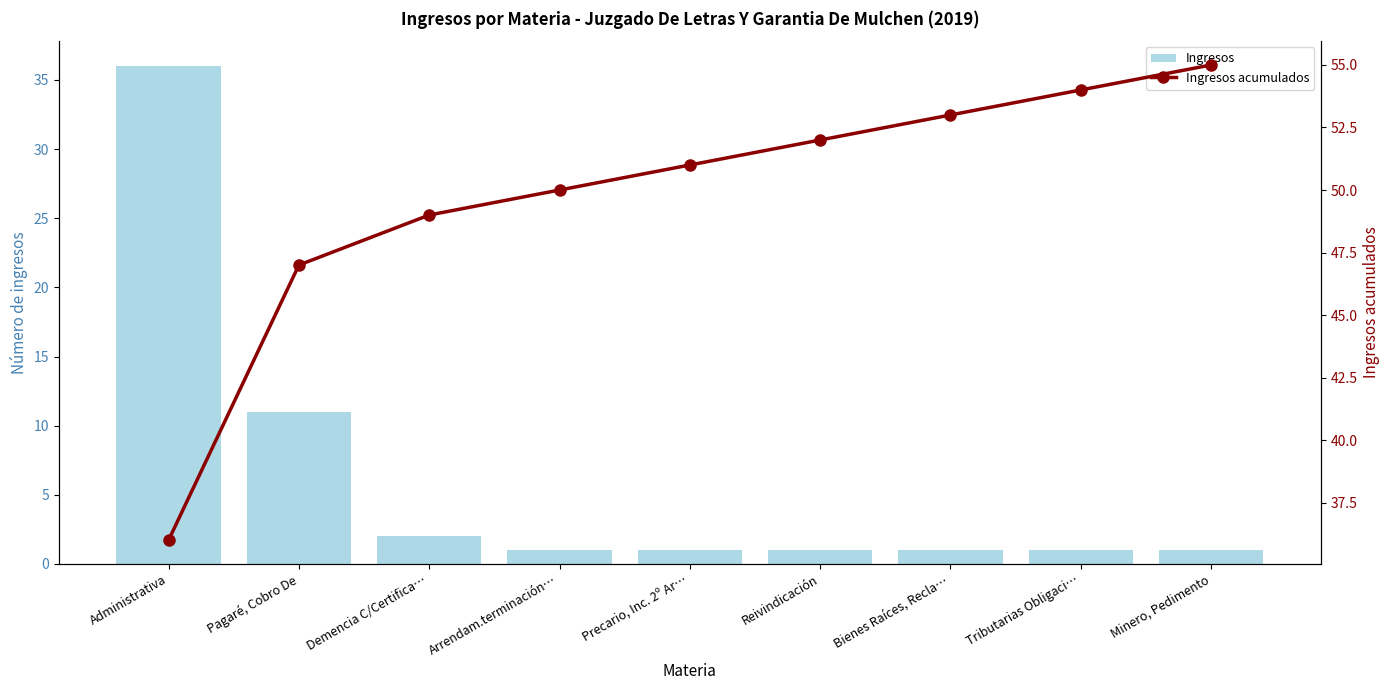

The value of Ingresos acumulados at Arrendam.terminación… is 50. True or false?

True